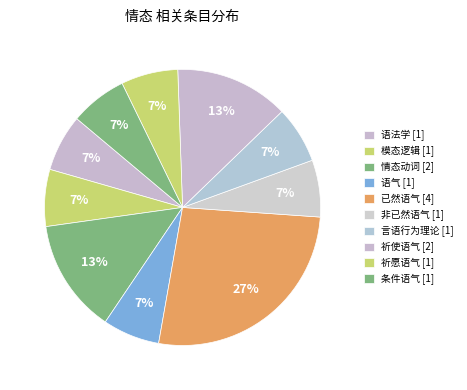

How many slices are in this pie chart?

10